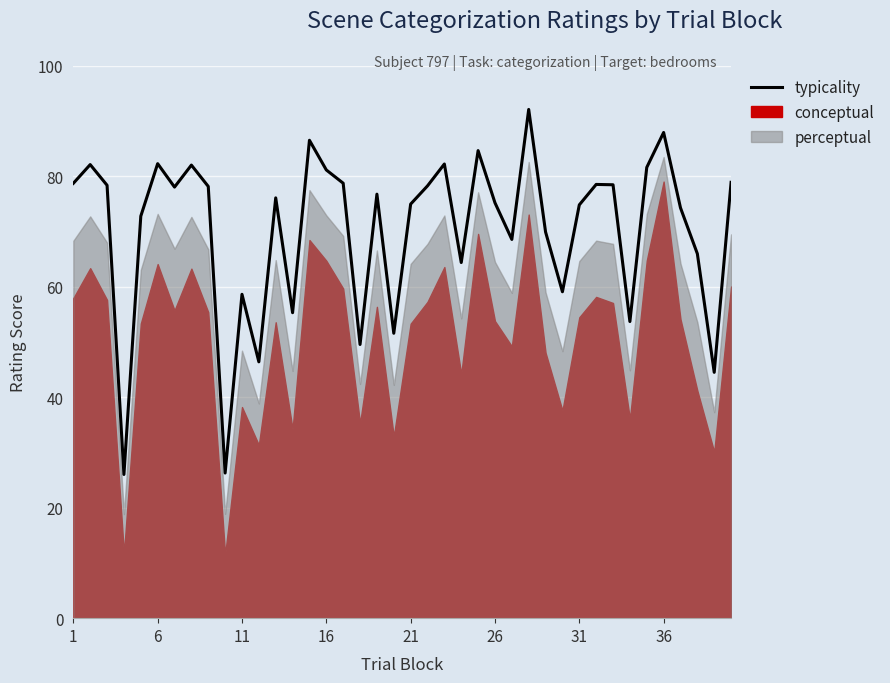

What is the average value?

70.3